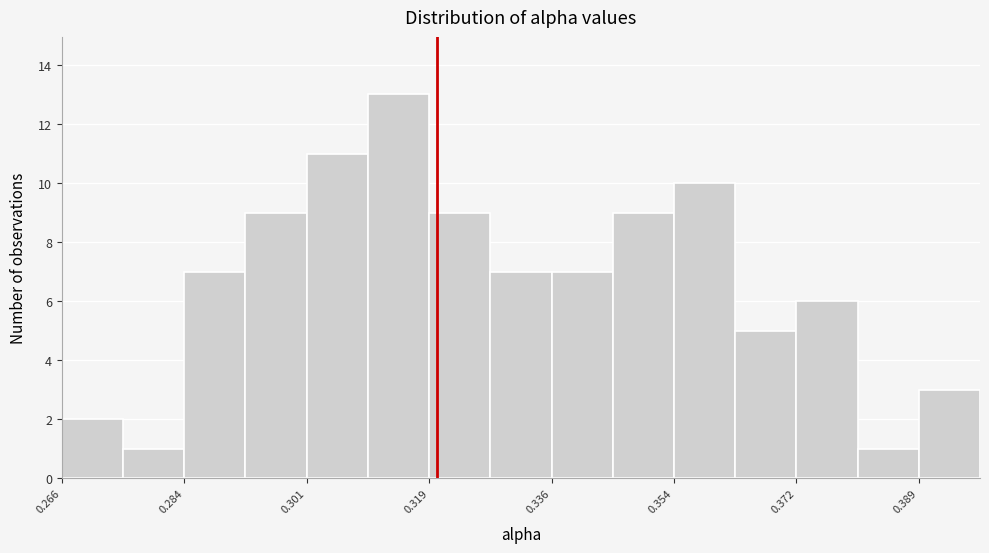

Reading left to right, list every bar in this chart as the range it spans on the x-axis followed by its height. Neither the bar edges nor the heights are printed on the chart, so give them approximately, as read against the axes.

0.266 to 0.274: 2
0.274 to 0.284: 1
0.284 to 0.292: 7
0.292 to 0.302: 9
0.302 to 0.310: 11
0.310 to 0.318: 13
0.318 to 0.328: 9
0.328 to 0.336: 7
0.336 to 0.346: 7
0.346 to 0.354: 9
0.354 to 0.362: 10
0.362 to 0.372: 5
0.372 to 0.380: 6
0.380 to 0.390: 1
0.390 to 0.398: 3